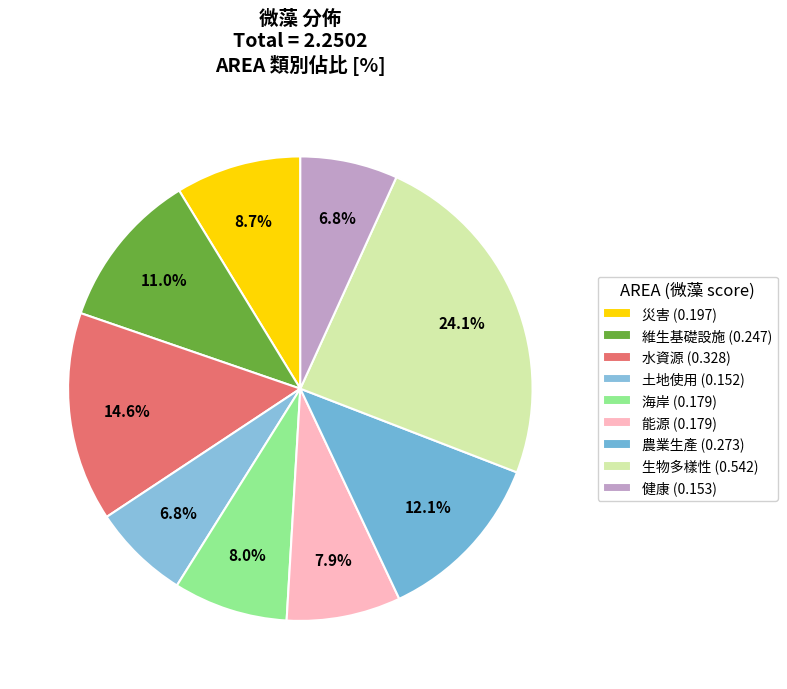

Is it true that 農業生產 is 1% of the pie?

False